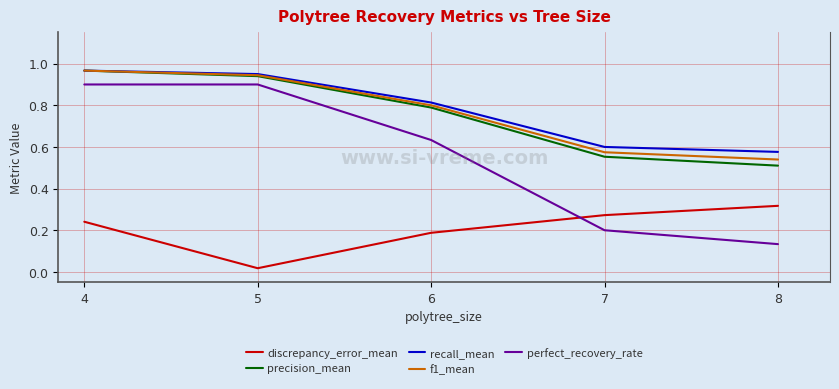

What is the total value across all series at 4?

4.0